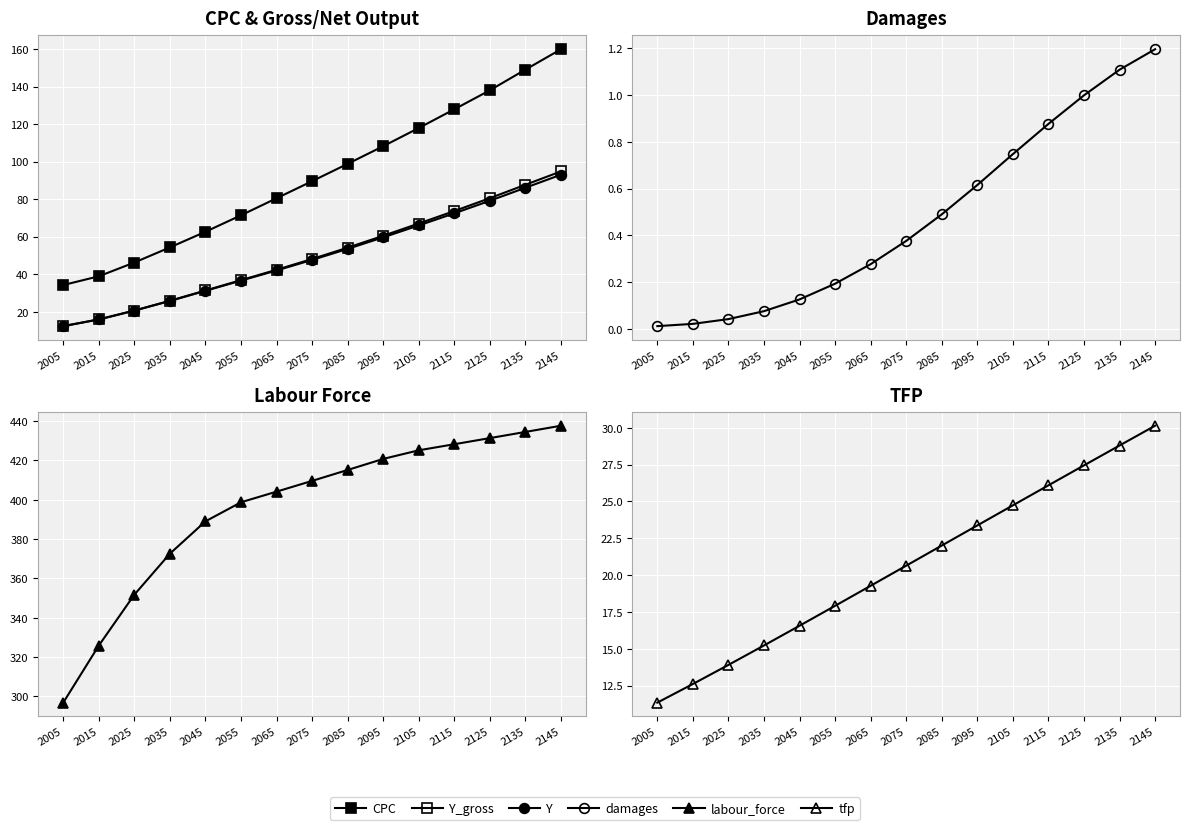

Which label corresponds to the smallest value in the chart?

2005